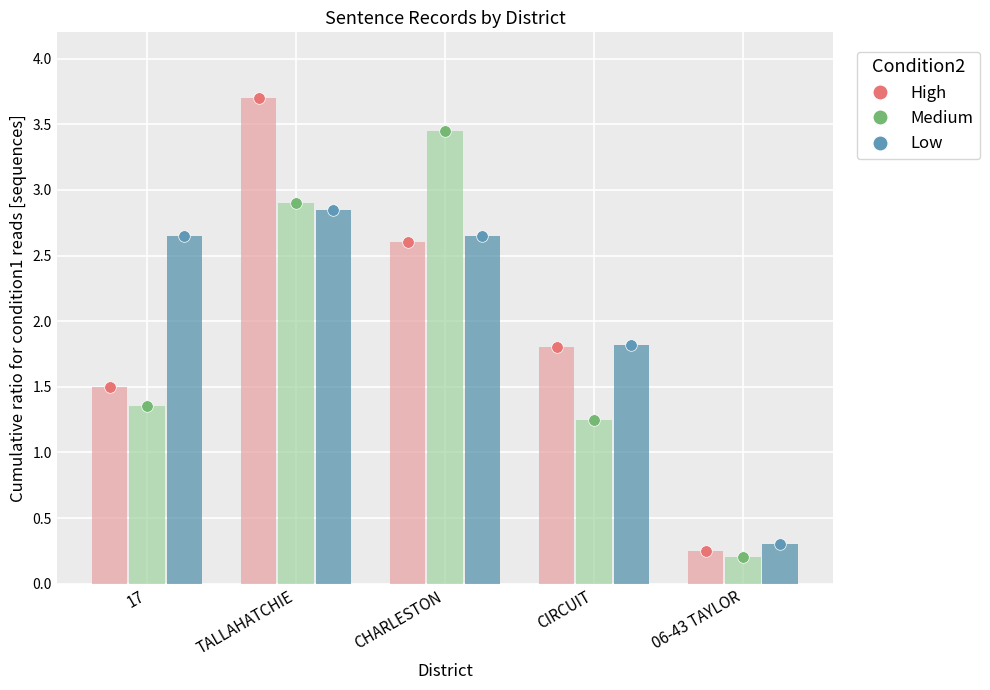

Which series contains the highest Y value?

High